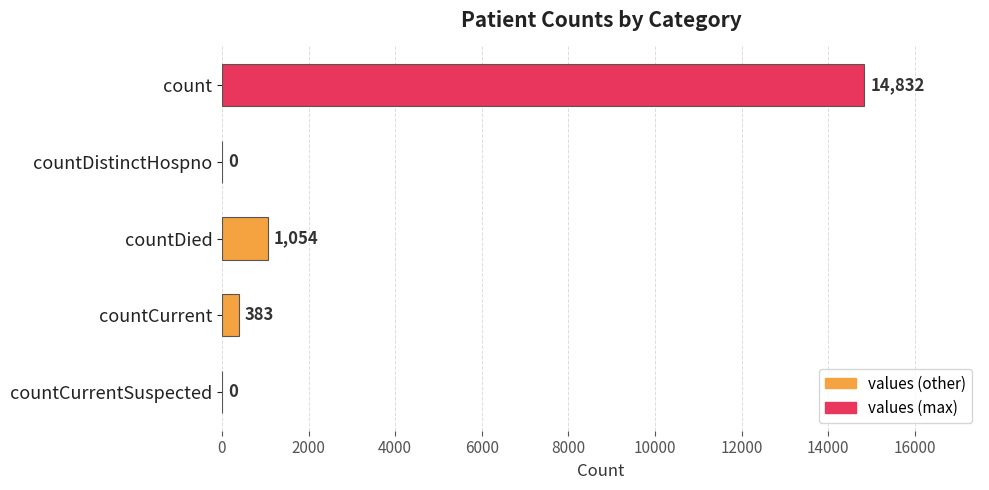

Reading bottom to top, extract all data points from this chart.

countCurrentSuspected=0	countCurrent=383	countDied=1054	countDistinctHospno=0	count=14832